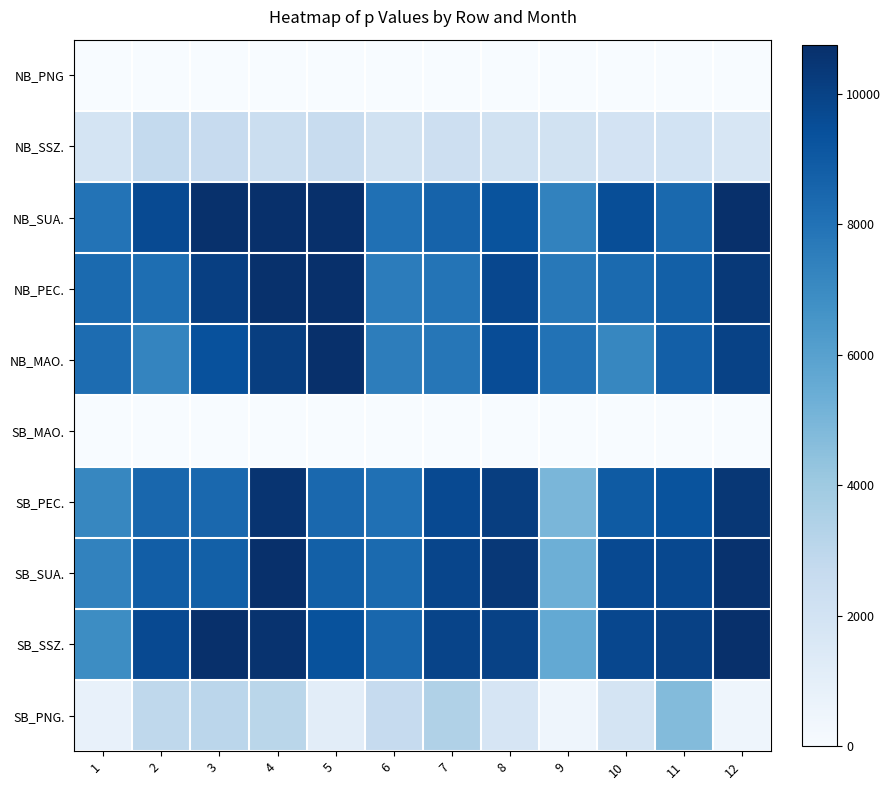

What is the total value across all series at 11?

61695.9